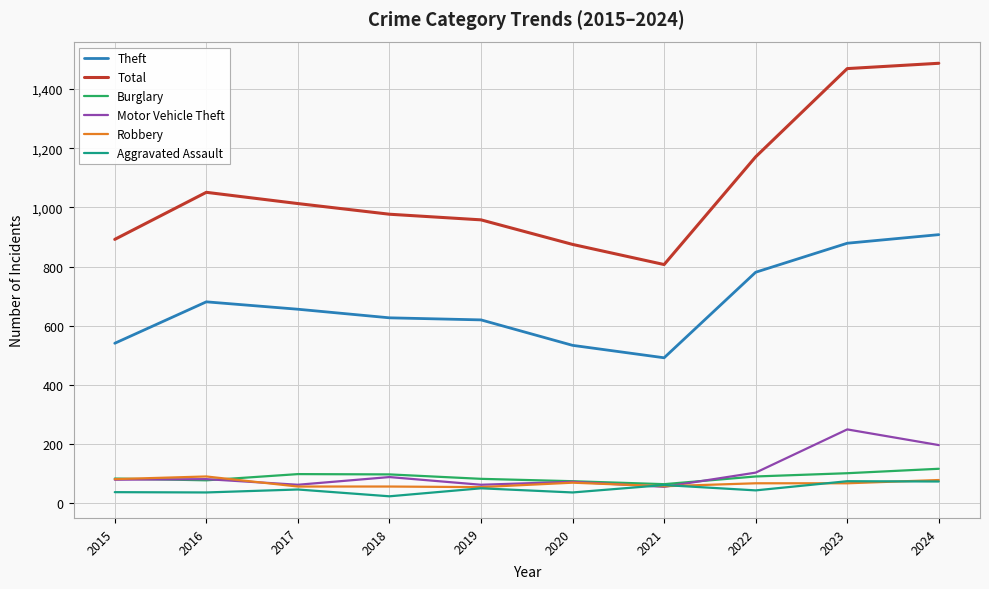

After their last crossing, which series has the higher values: Motor Vehicle Theft or Aggravated Assault?

Motor Vehicle Theft